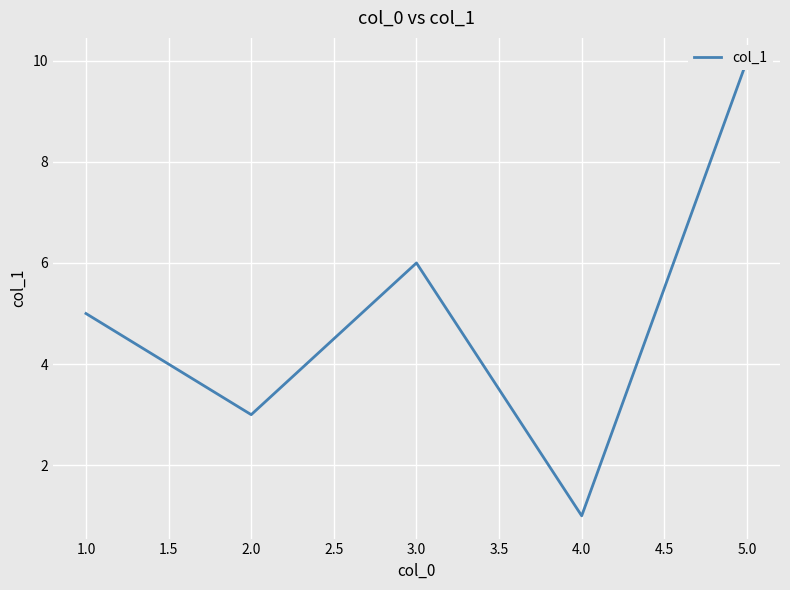

How many data points are less than 5?

2